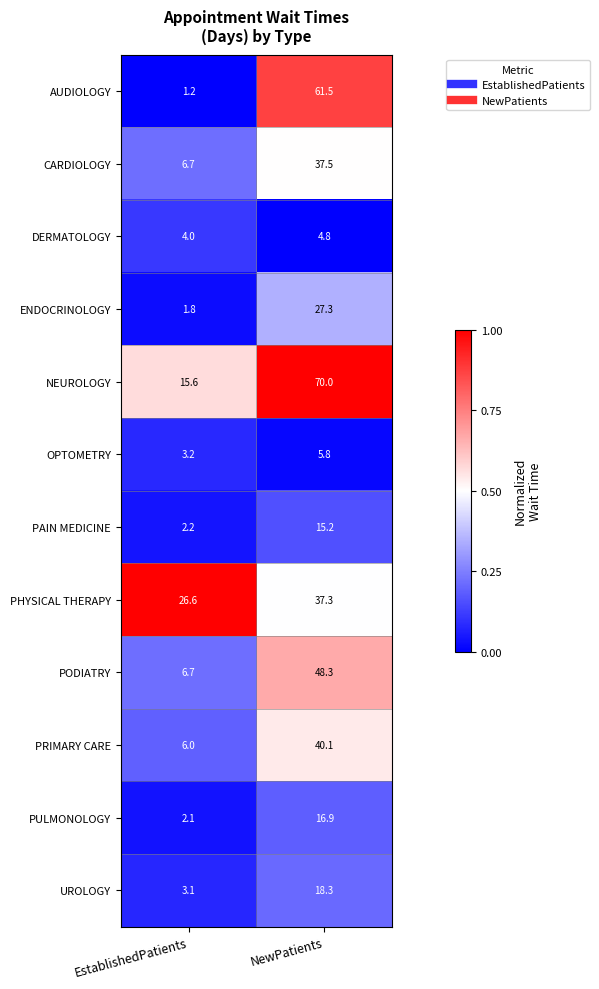

Reading right to left, transcribe all the data shown in this chart.

AUDIOLOGY: 61.5	1.2
CARDIOLOGY: 37.5	6.7
DERMATOLOGY: 4.8	4.0
ENDOCRINOLOGY: 27.3	1.8
NEUROLOGY: 70.0	15.6
OPTOMETRY: 5.8	3.2
PAIN MEDICINE: 15.2	2.2
PHYSICAL THERAPY: 37.3	26.6
PODIATRY: 48.3	6.7
PRIMARY CARE: 40.1	6.0
PULMONOLOGY: 16.9	2.1
UROLOGY: 18.3	3.1